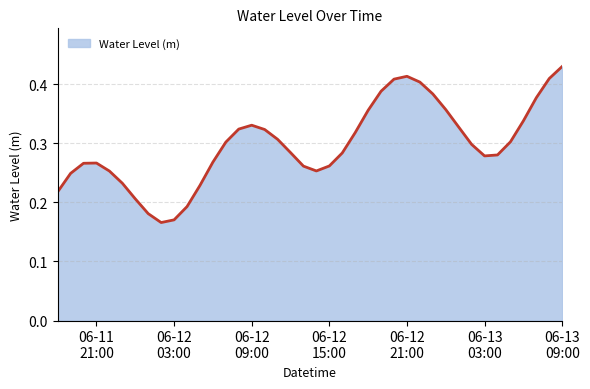

Reading left to right, transcribe all the data shown in this chart.

0.2	0.2	0.3	0.3	0.3	0.2	0.2	0.2	0.2	0.2	0.2	0.2	0.3	0.3	0.3	0.3	0.3	0.3	0.3	0.3	0.3	0.3	0.3	0.3	0.4	0.4	0.4	0.4	0.4	0.4	0.4	0.3	0.3	0.3	0.3	0.3	0.3	0.4	0.4	0.4